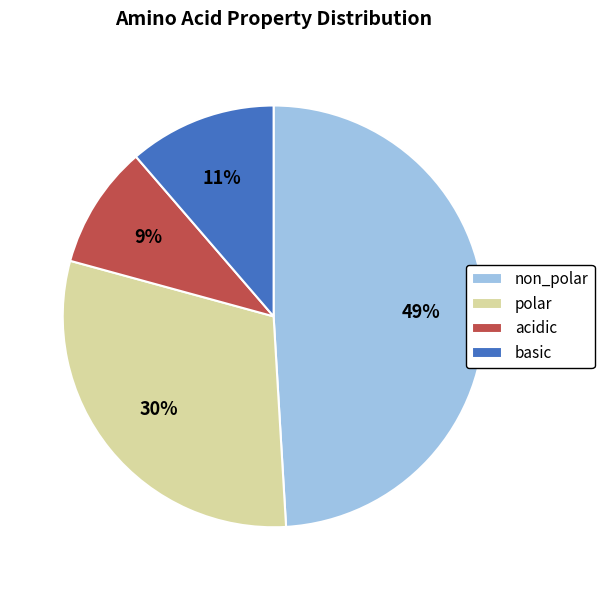

Which has a higher value, acidic or polar?

polar